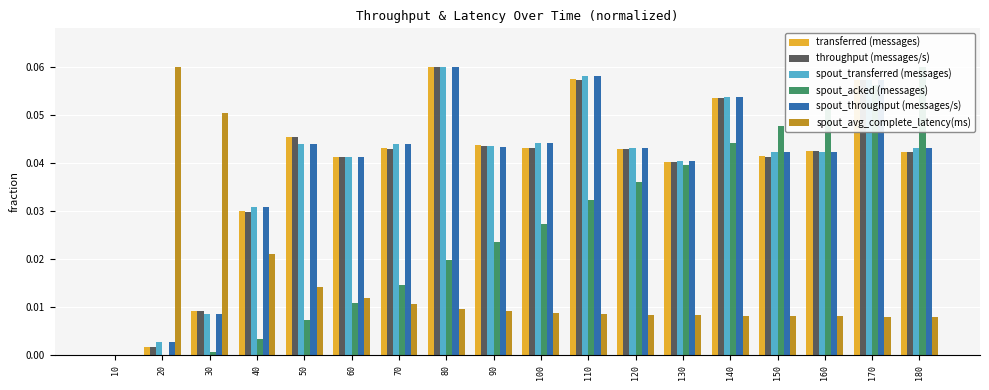

Where is spout_throughput (messages/s) nearest to the value 0?

10